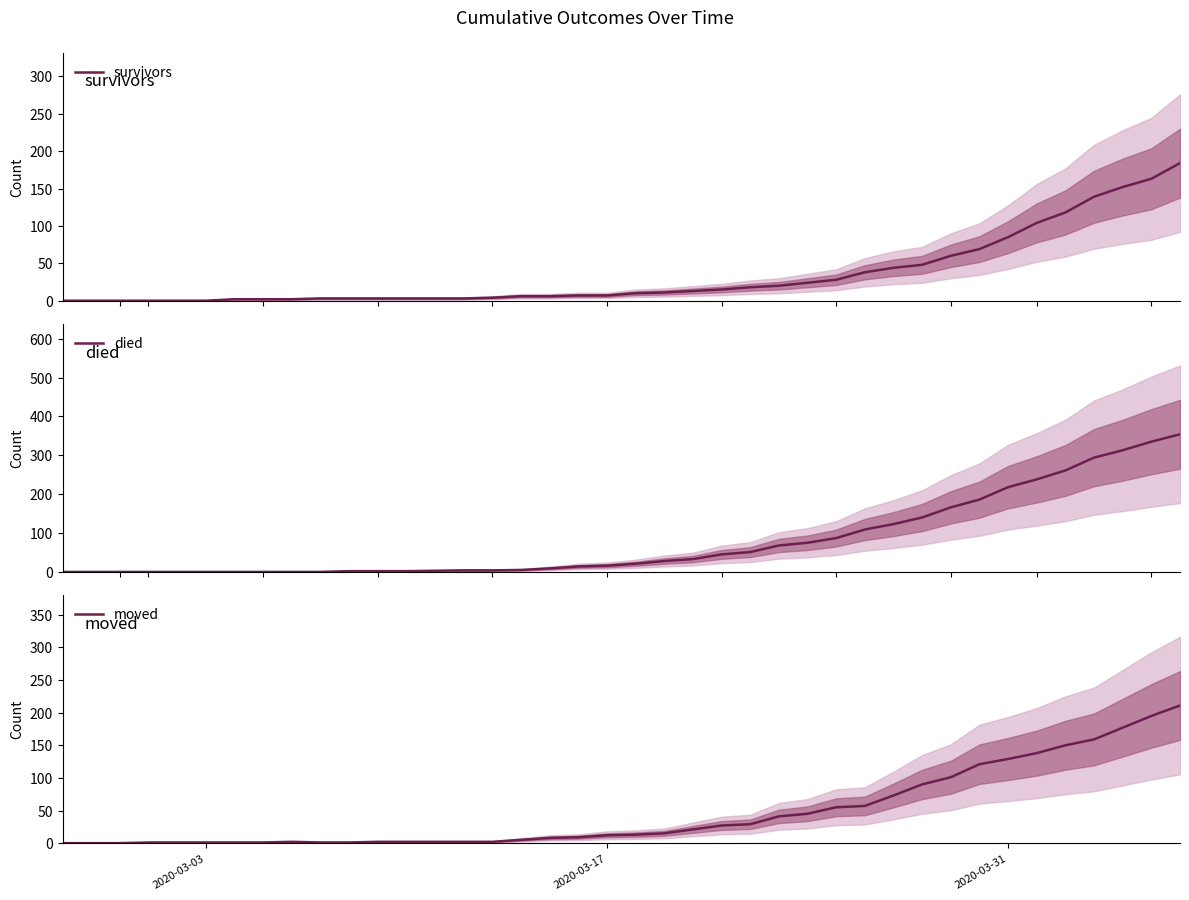

How many data points in died are above 21?

19